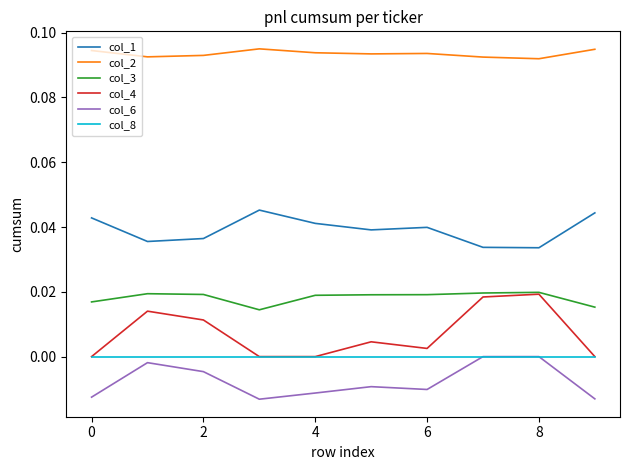

Which series has the largest total across all categories?

col_2